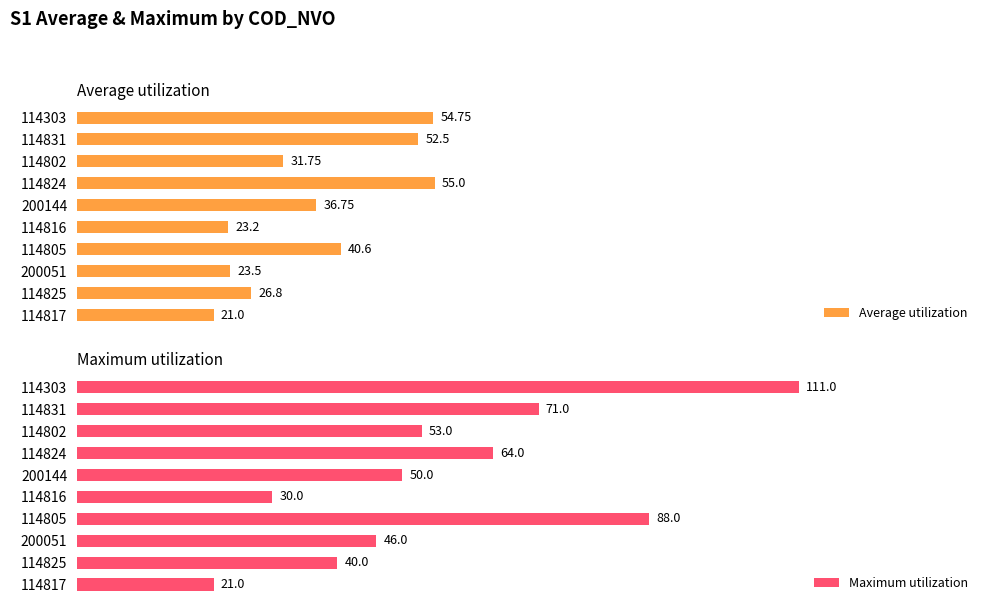

How many data points in Average utilization are less than 36?

5